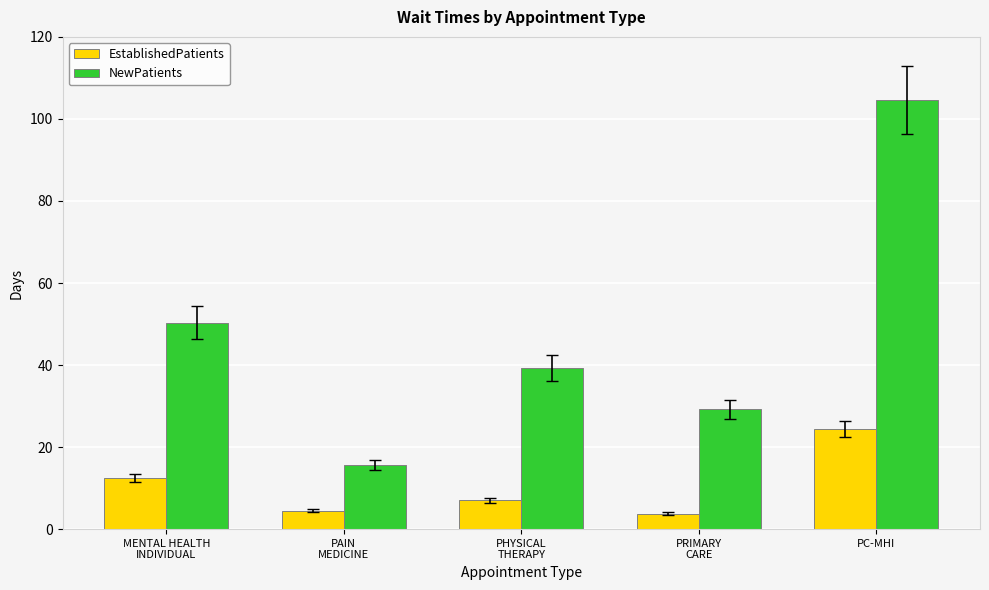

What are all the series names shown in the legend?

EstablishedPatients, NewPatients